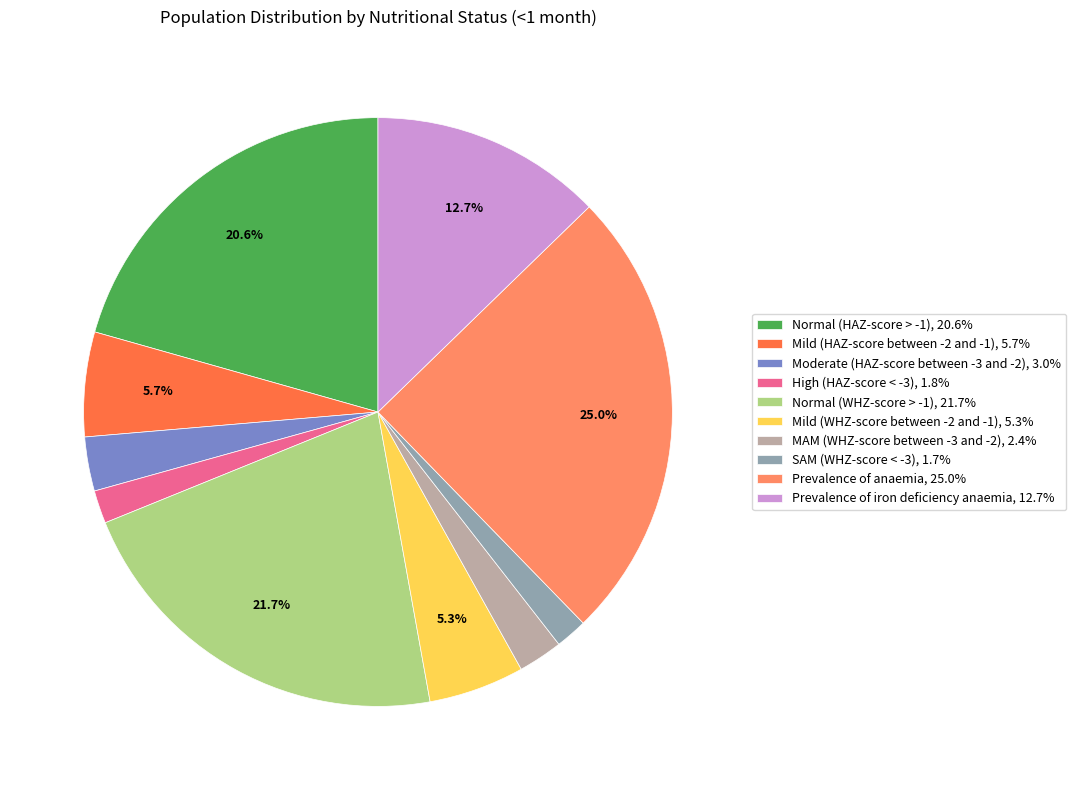

Count the number of slices in the pie.

10